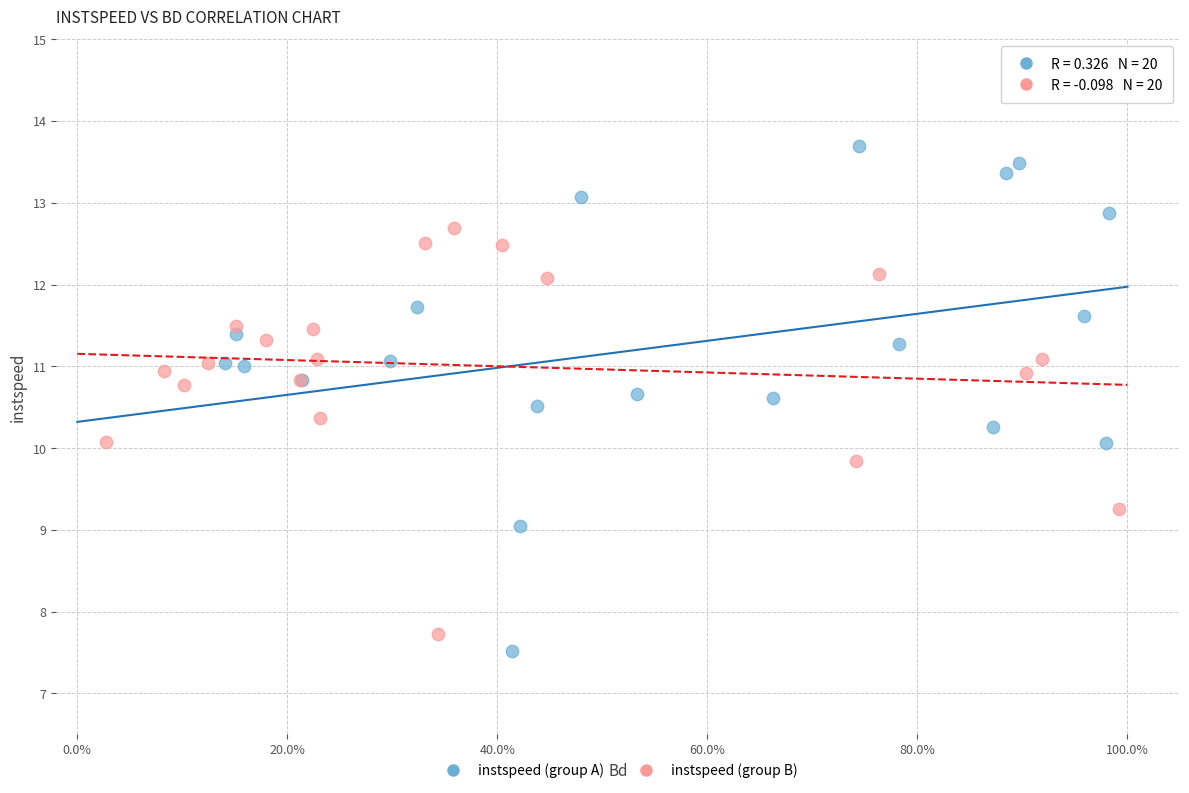

Which series reaches the maximum Y coordinate?

instspeed (group A)